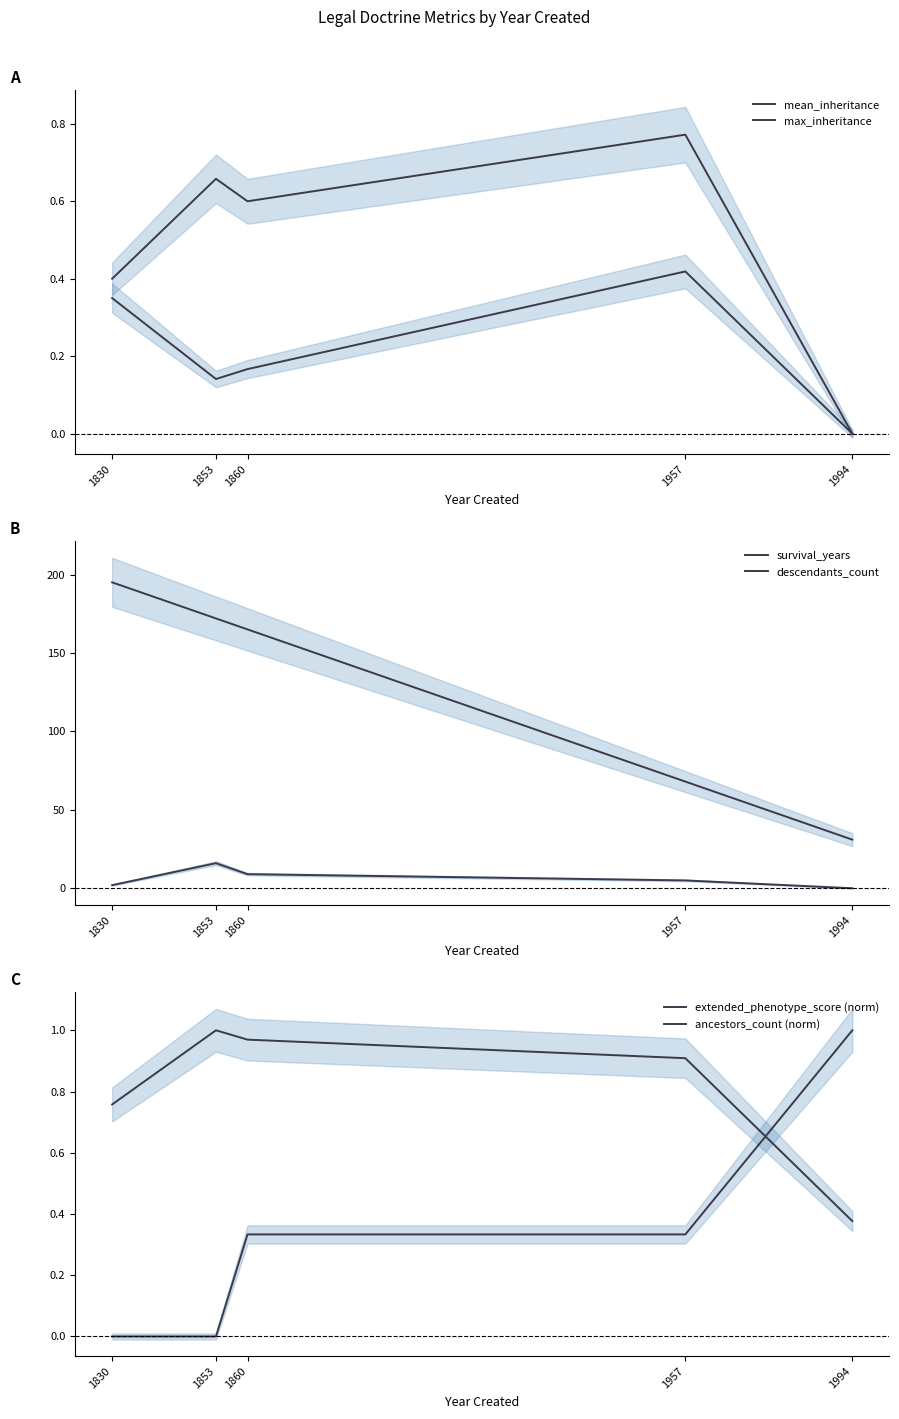

At which category does the chart reach its peak across all series?

1830